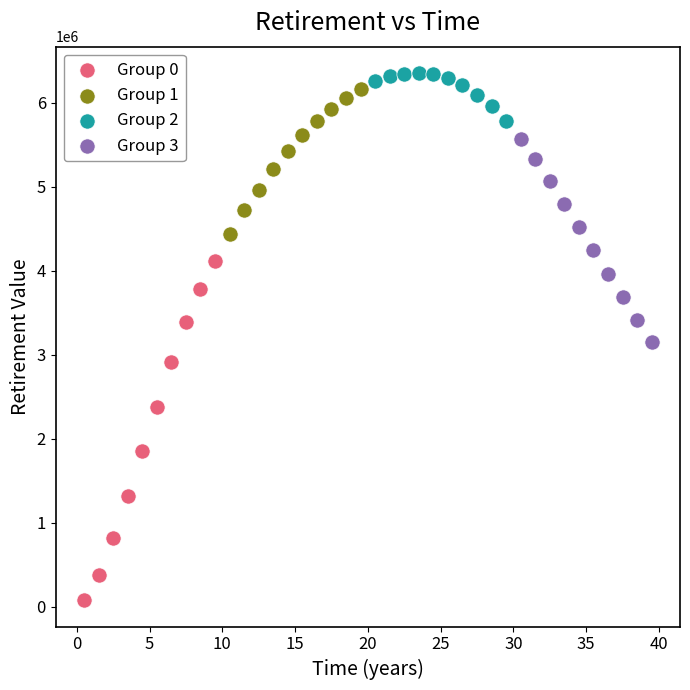

Which series contains the highest Y value?

Group 2